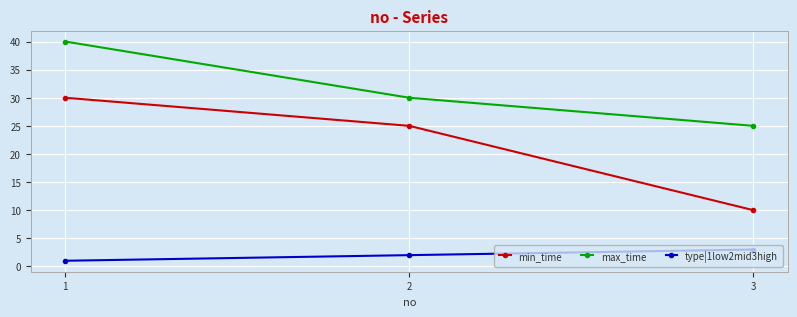

What value does the max_time series have at 2, to the nearest 10?

30